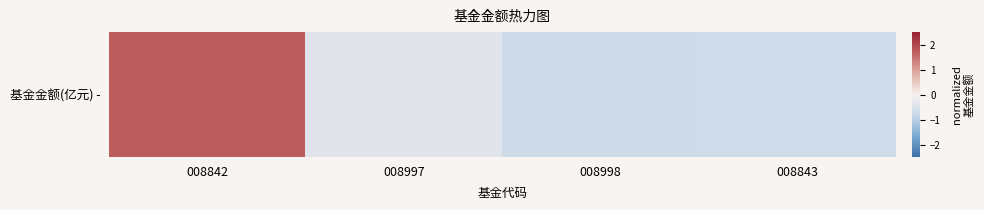

Reading left to right, transcribe all the data shown in this chart.

1.7	-0.4	-0.7	-0.7